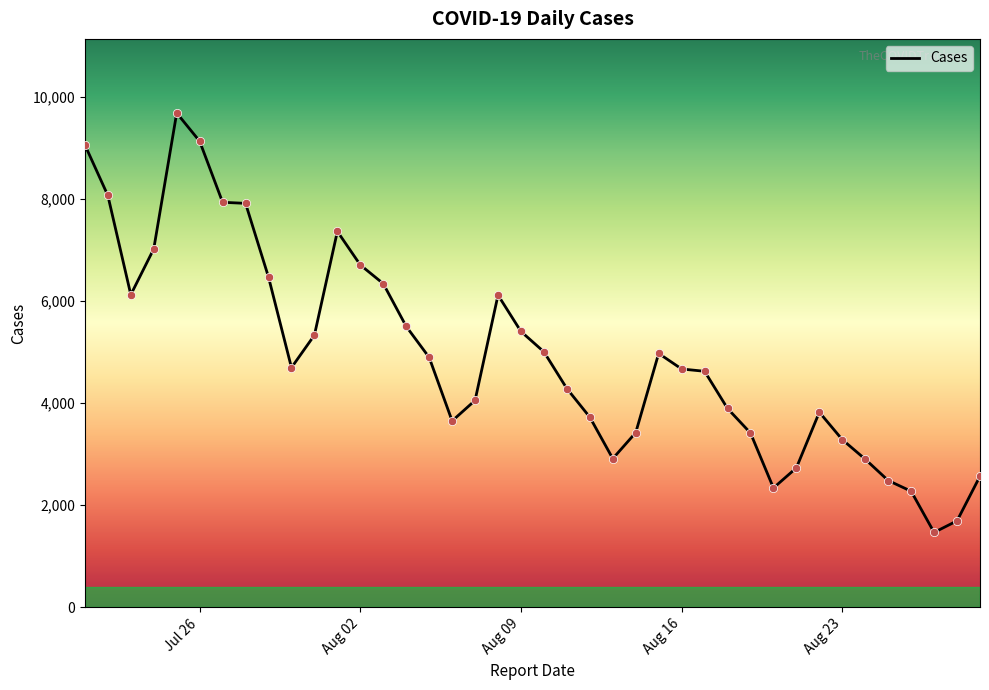

What is the minimum value shown in the chart?

1464